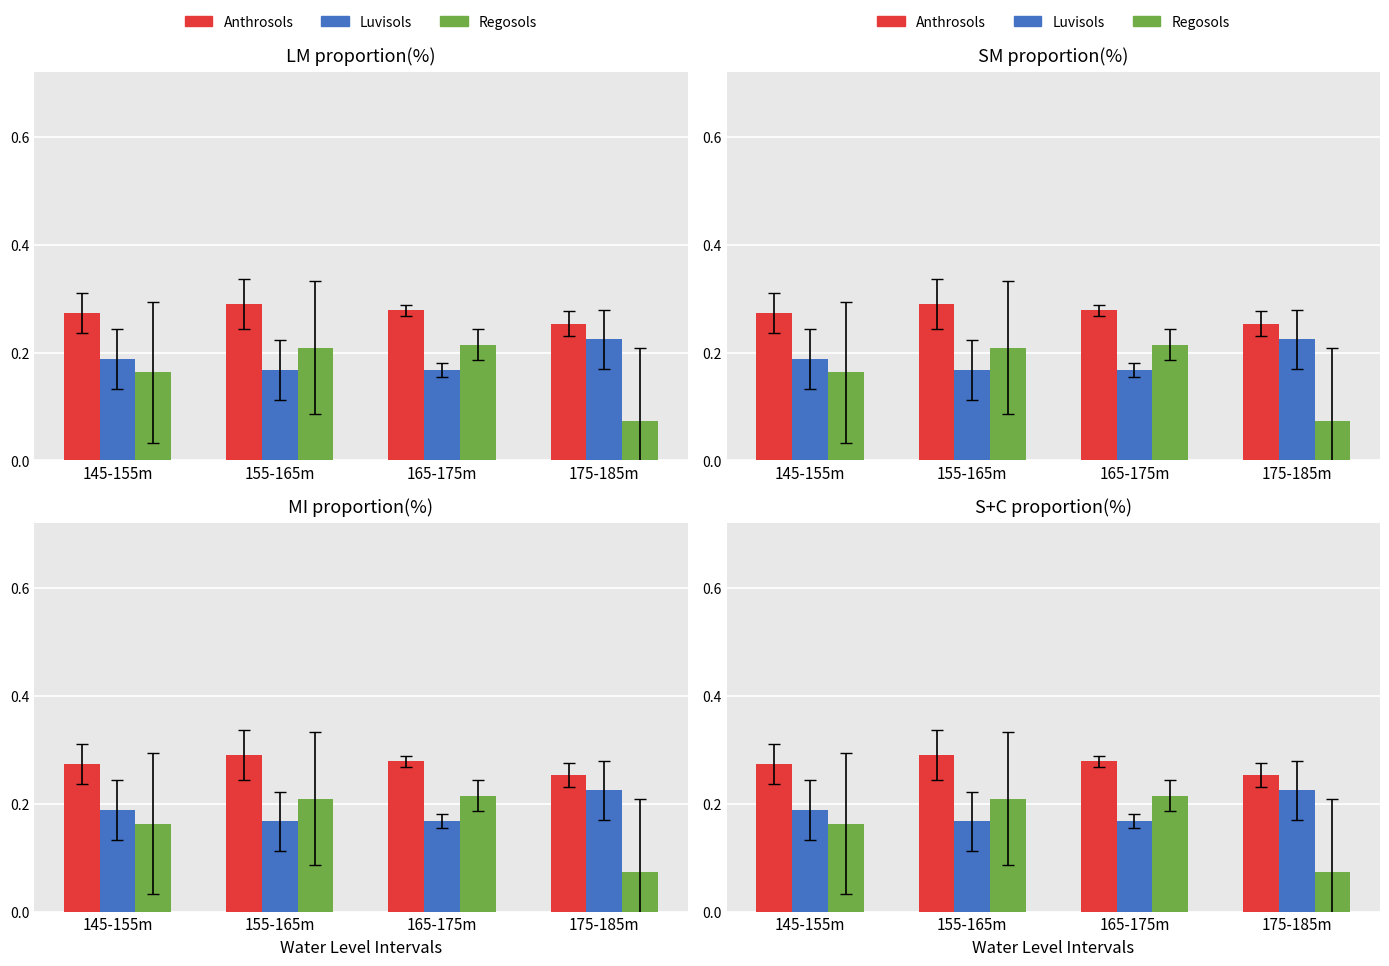

Reading right to left, list all the values displayed in this chart.

Anthrosols: 0.3	0.3	0.3	0.3
Luvisols: 0.2	0.2	0.2	0.2
Regosols: 0.1	0.2	0.2	0.2